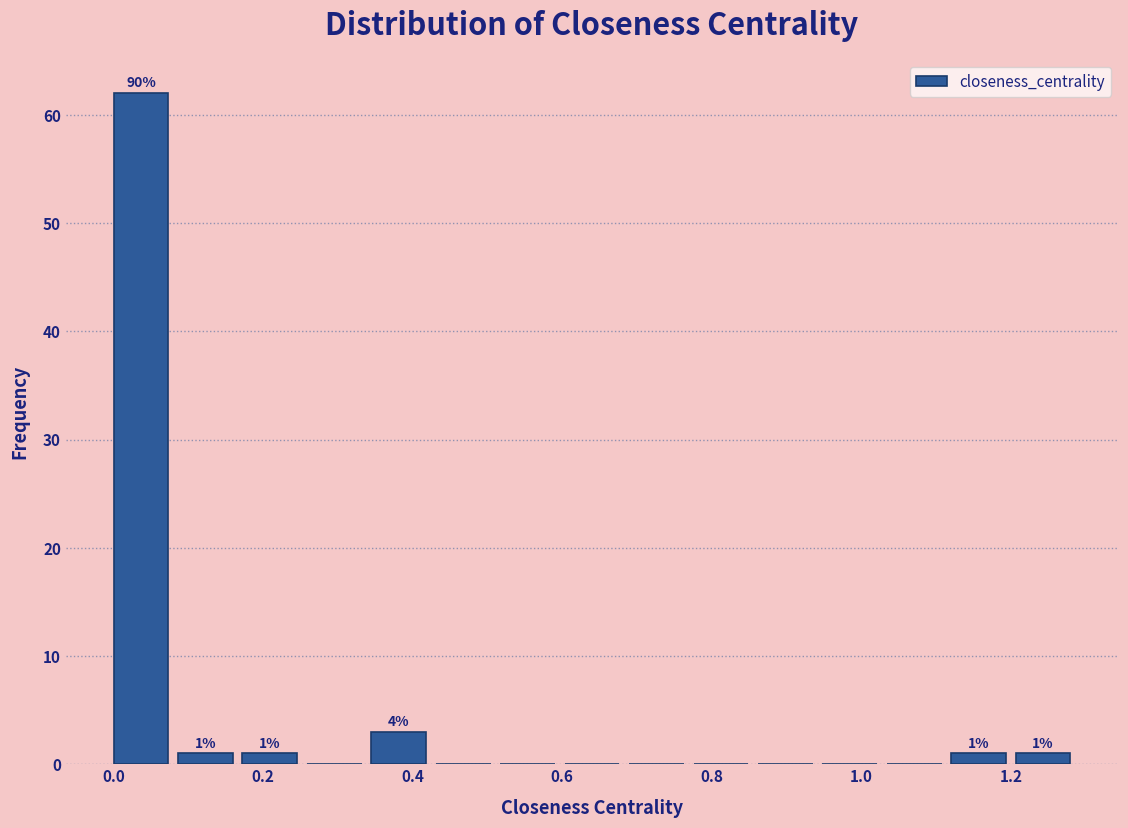

Which range on the x-axis has the tallest bar?

0.00 to 0.08